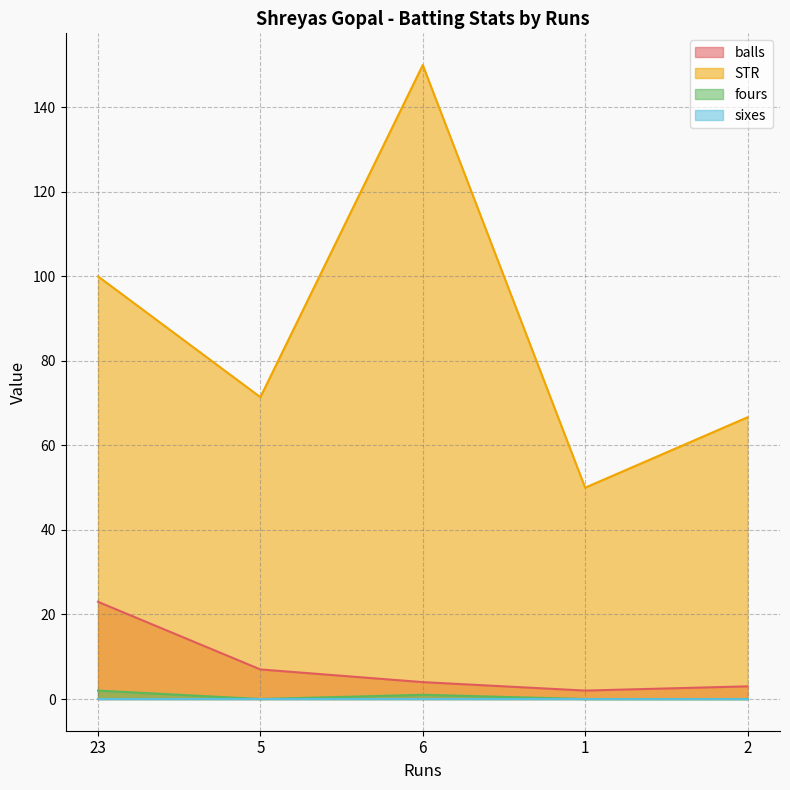

The value of STR at 5 is 43.5. True or false?

False